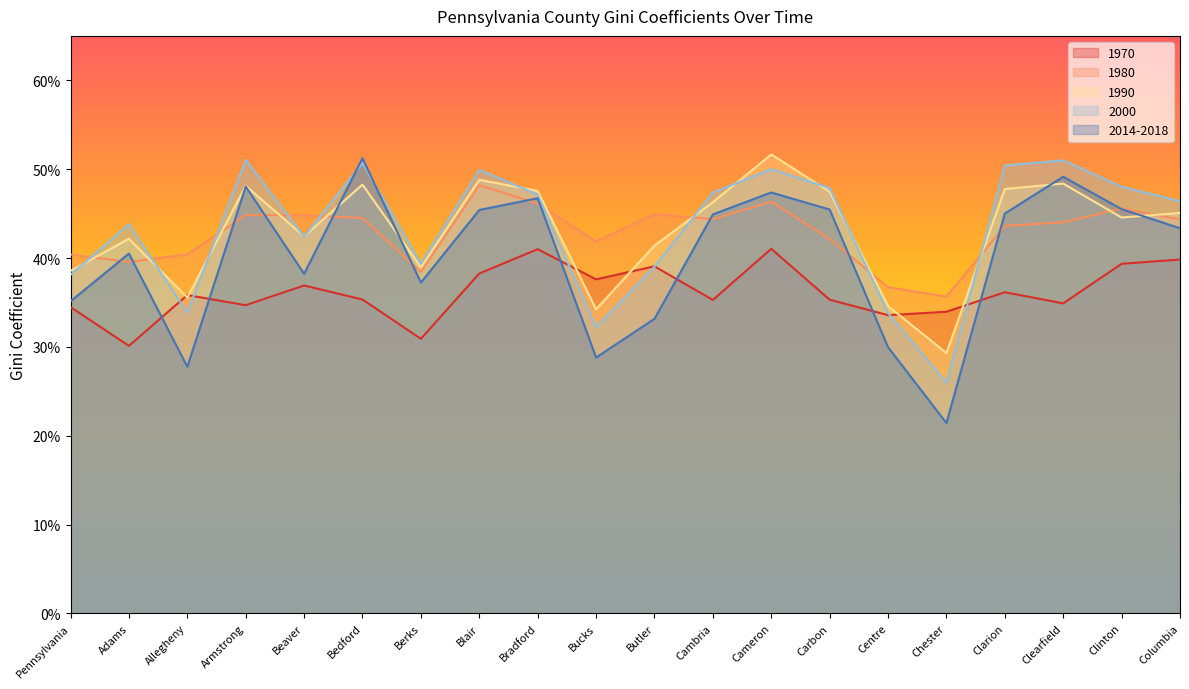

What is the lowest value of the 1990 series?

0.3